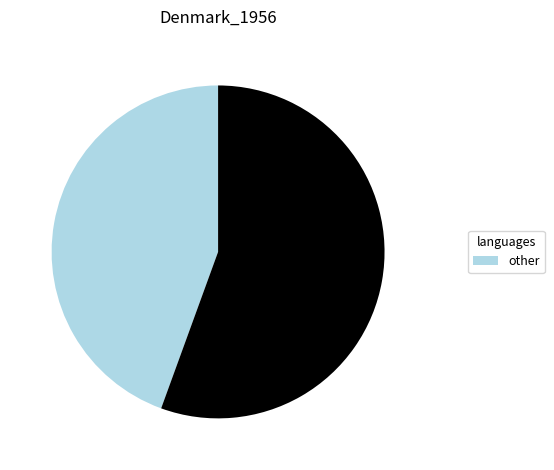

Is there a majority slice in this chart?

Yes